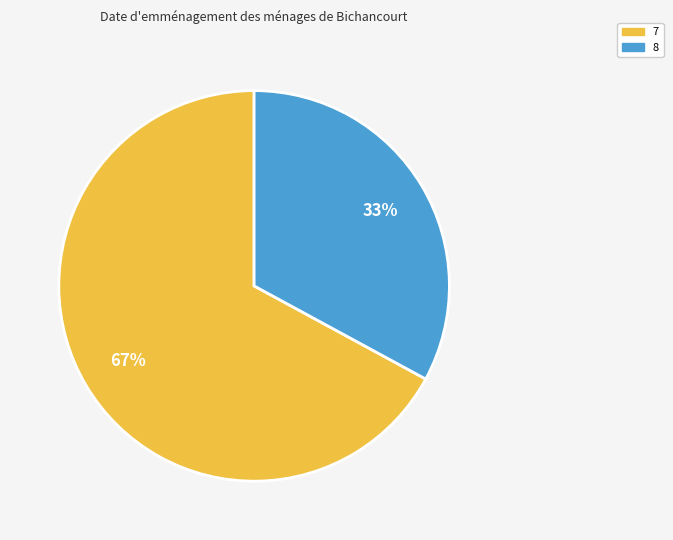

Is there a majority slice in this chart?

Yes